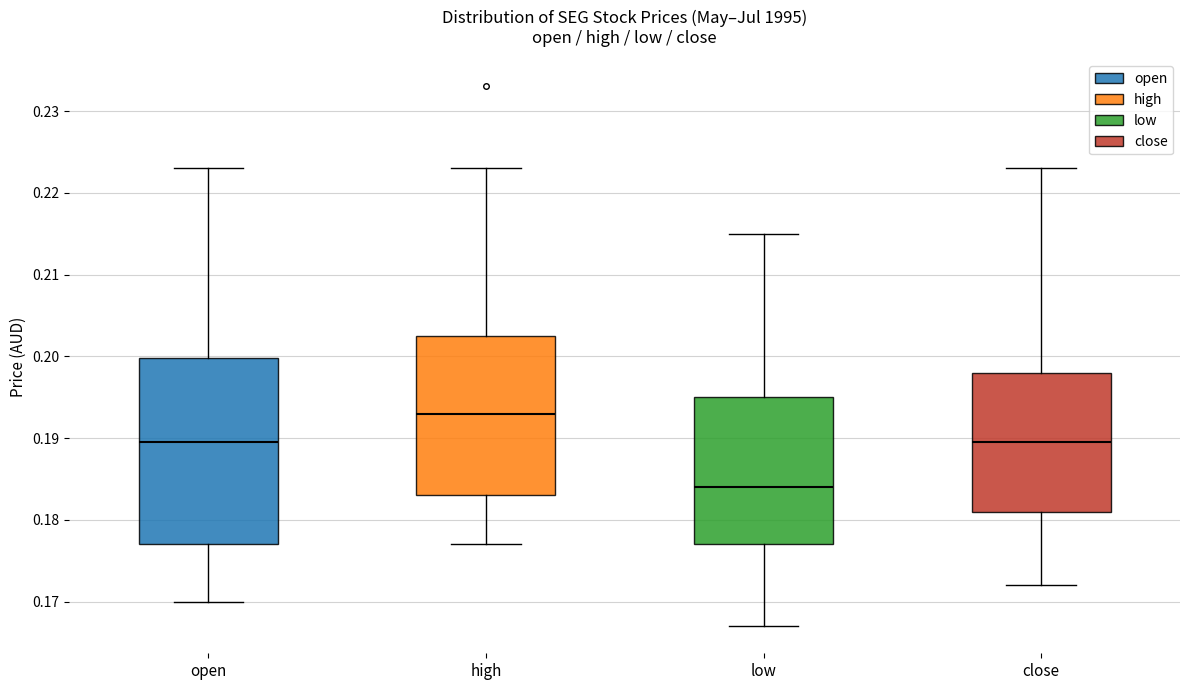

Where does the median line of the box for high sit on the y-axis? The values are not printed on the chart, so give them approximately, as read against the axis.

0.193